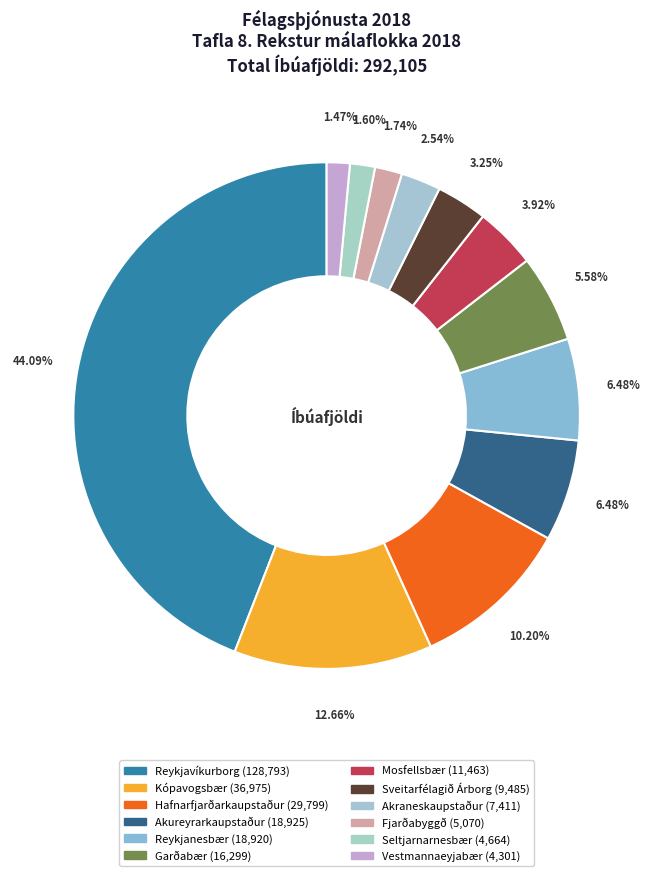

How many segments does this pie chart have?

12